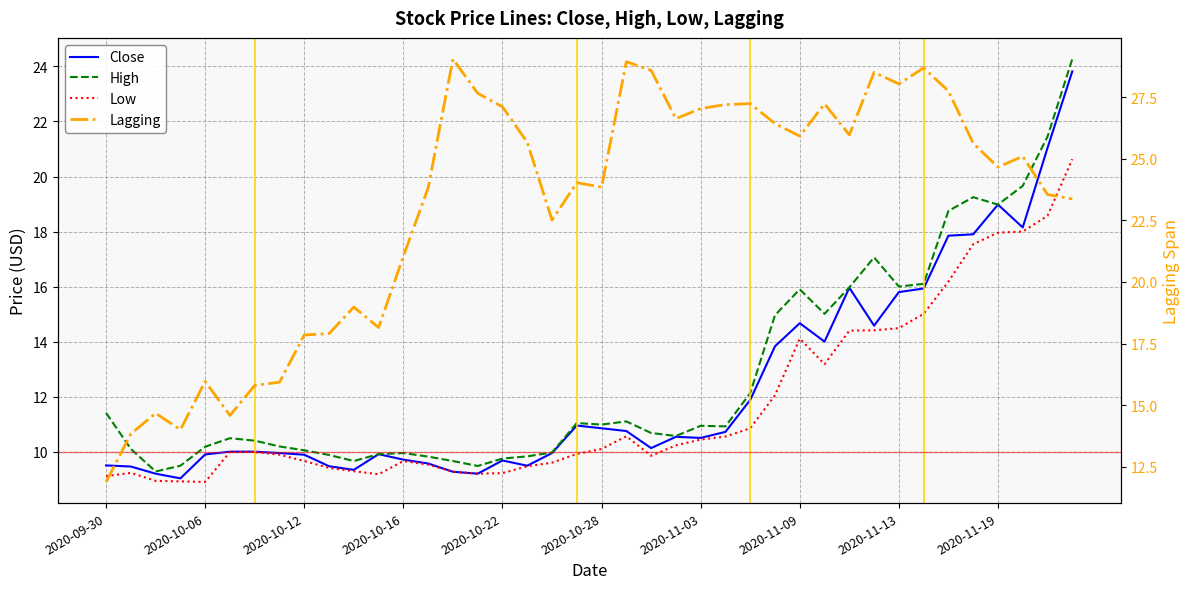

What is the minimum value for High?

9.3